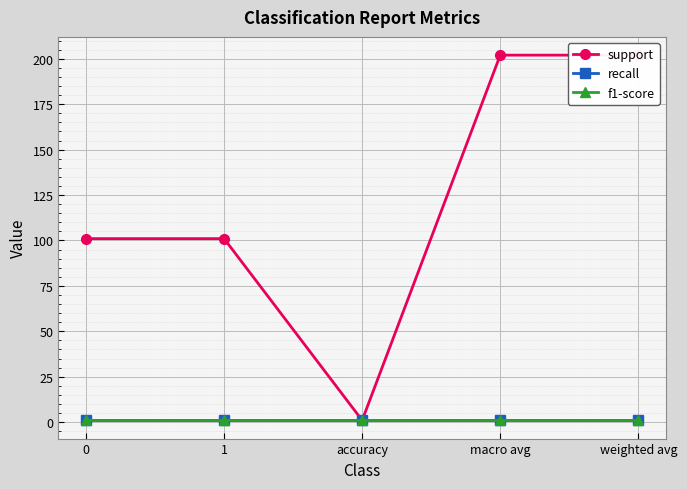

Reading right to left, extract all data points from this chart.

support: weighted avg=202	macro avg=202	accuracy=1	1=101	0=101
recall: weighted avg=1	macro avg=1	accuracy=1	1=1	0=1
f1-score: weighted avg=1	macro avg=1	accuracy=1	1=1	0=1